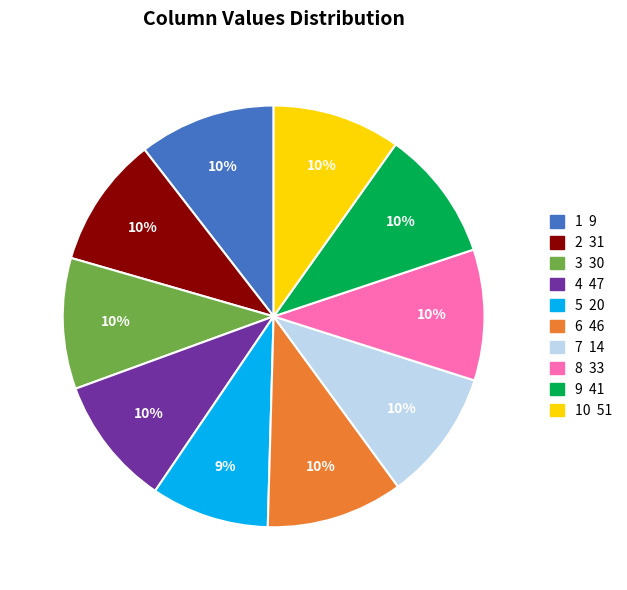

Does any single category account for the majority?

No